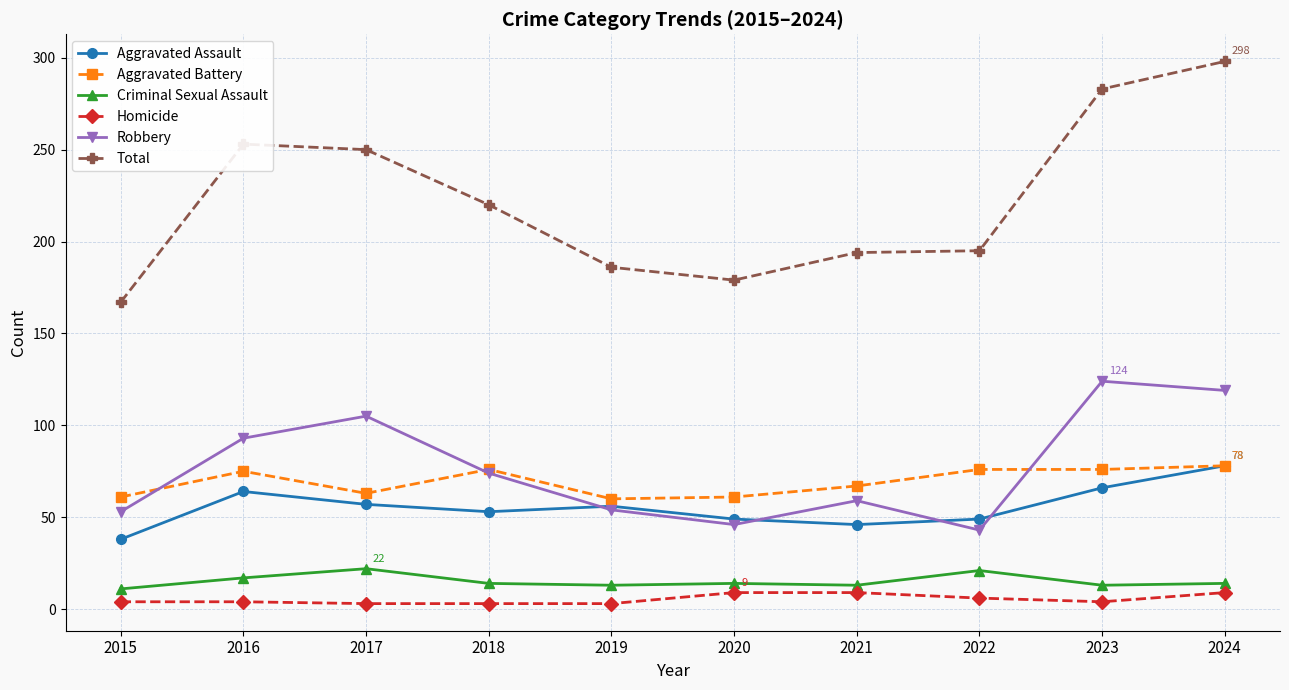

At 2021, list the series in order from largest to smallest.

Total, Aggravated Battery, Robbery, Aggravated Assault, Criminal Sexual Assault, Homicide